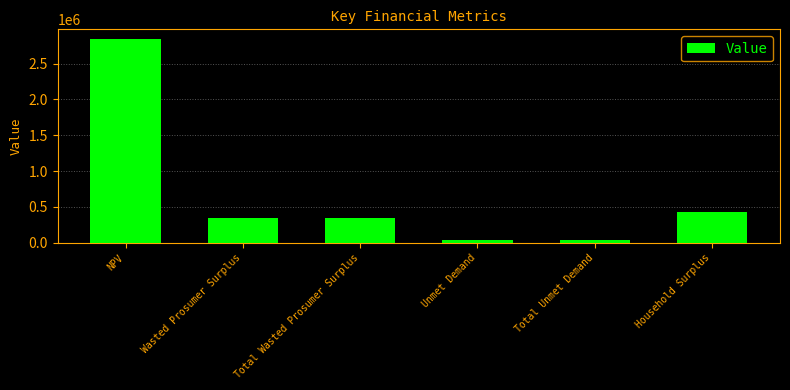

What is the label of the 2nd bar from the left?

Wasted Prosumer Surplus